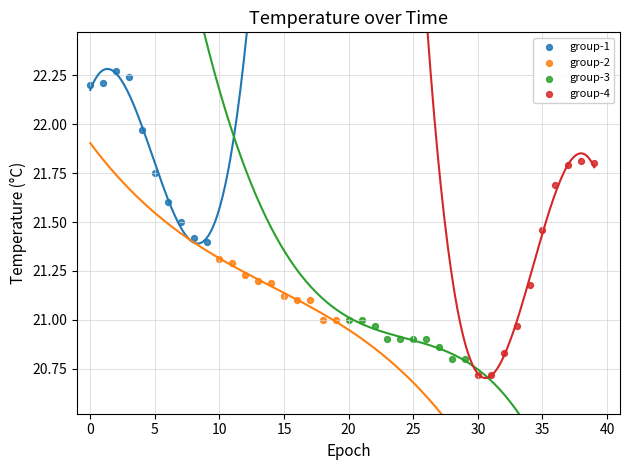

Which series has the widest spread of Y values?

group-4